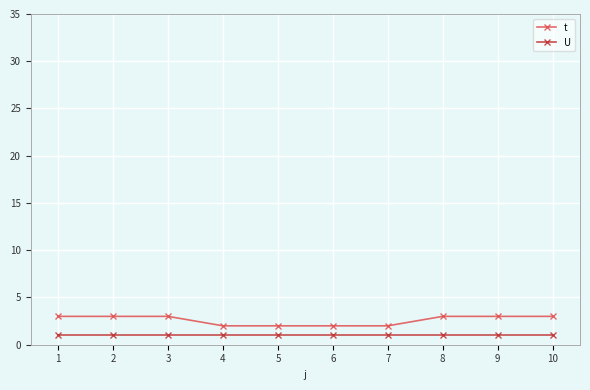

Reading right to left, list all the values displayed in this chart.

t: 3	3	3	2	2	2	2	3	3	3
U: 1	1	1	1	1	1	1	1	1	1